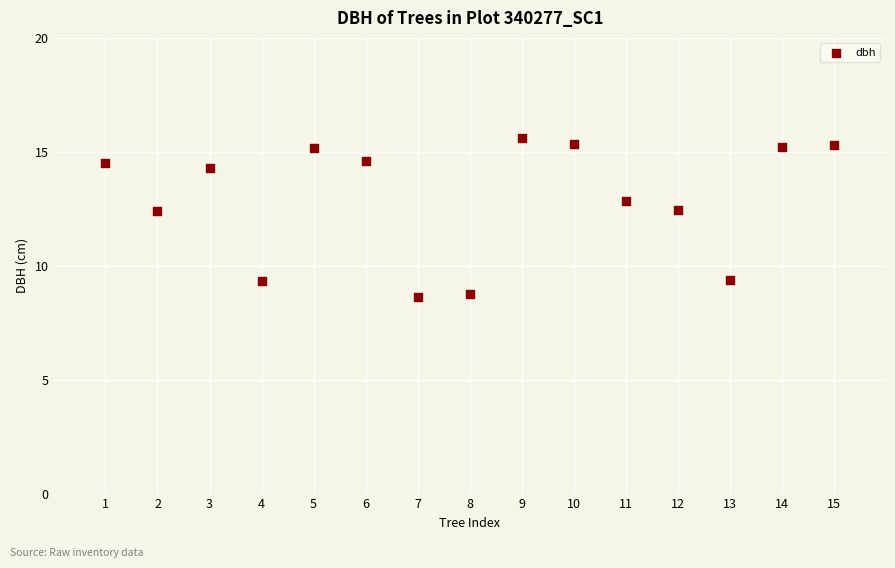

What is the range of Y values (max minus min)?

7.0